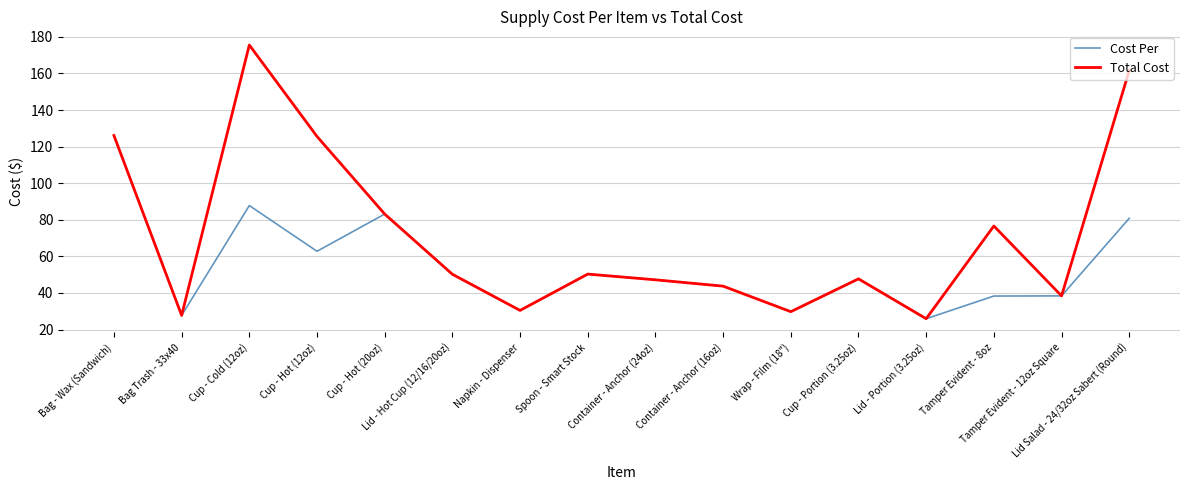

What is the minimum value for Cost Per?

25.9